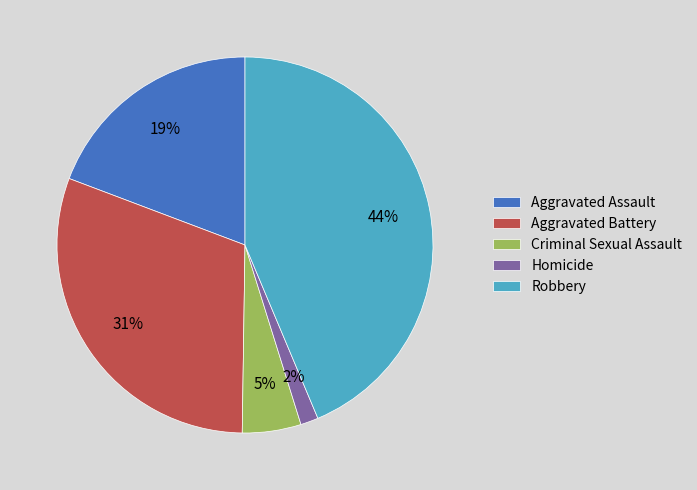

Combined, do Aggravated Battery and Robbery account for over 50%?

Yes